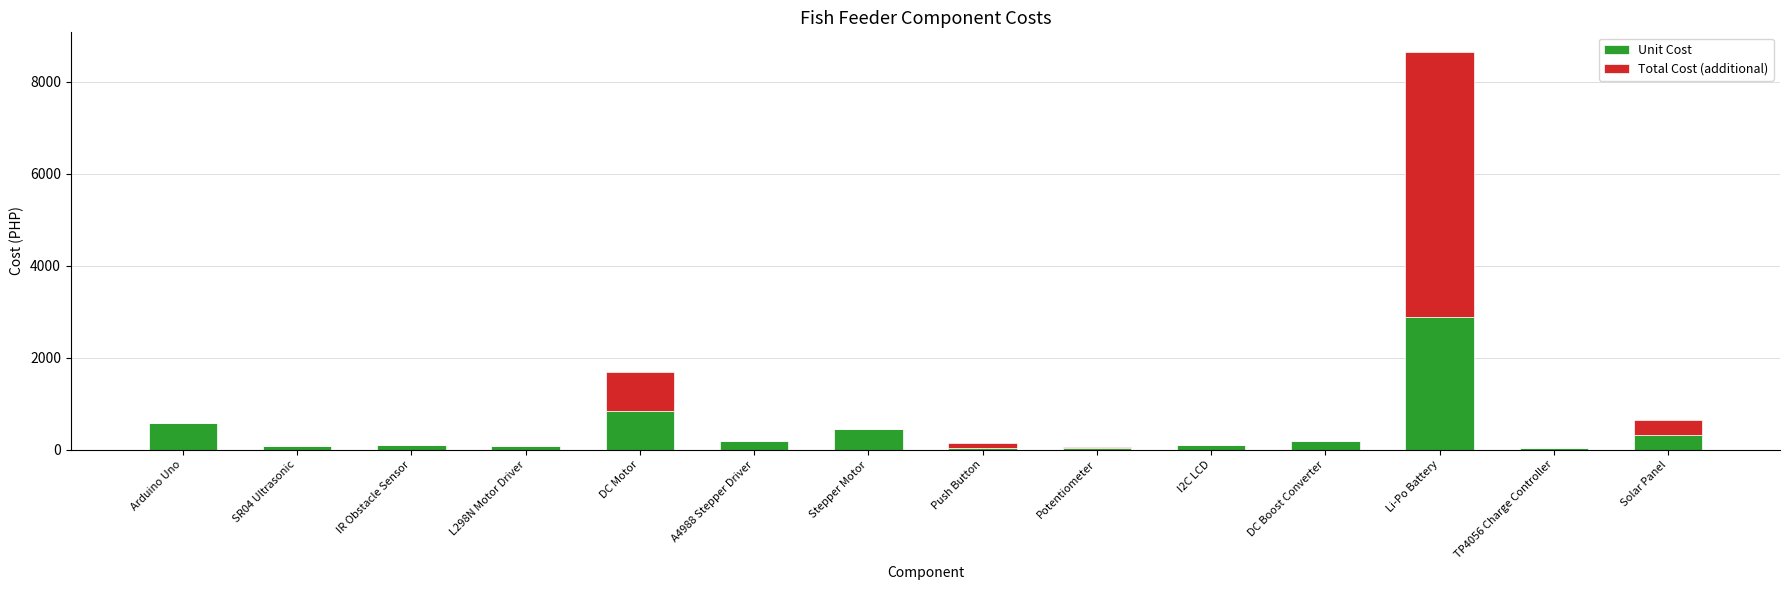

At which category is the sum across all series the highest?

Li-Po Battery